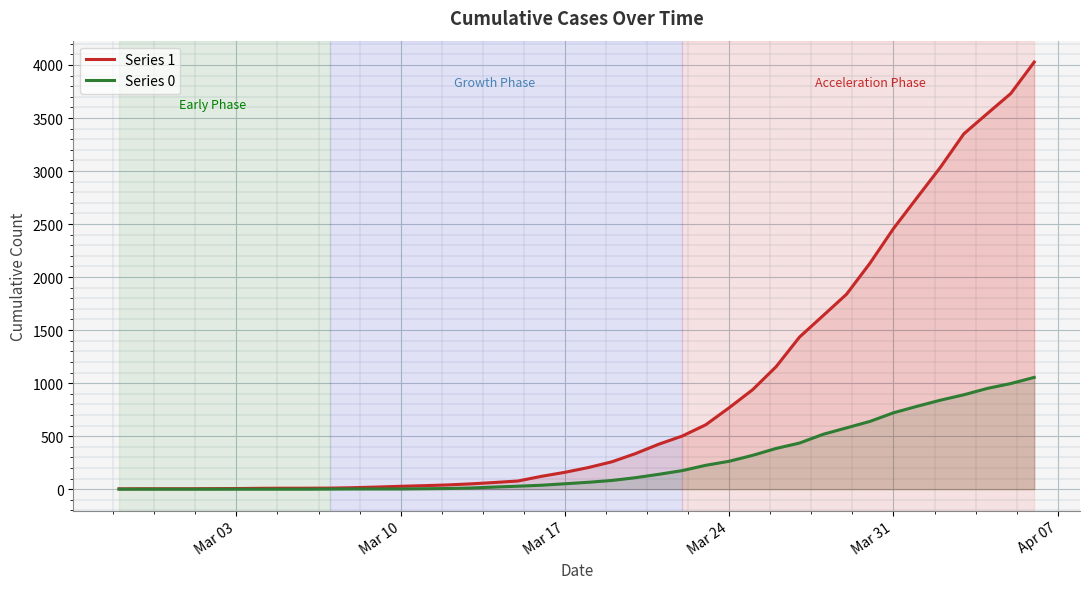

True or false: Series 0 and Series 1 intersect in this chart.

False